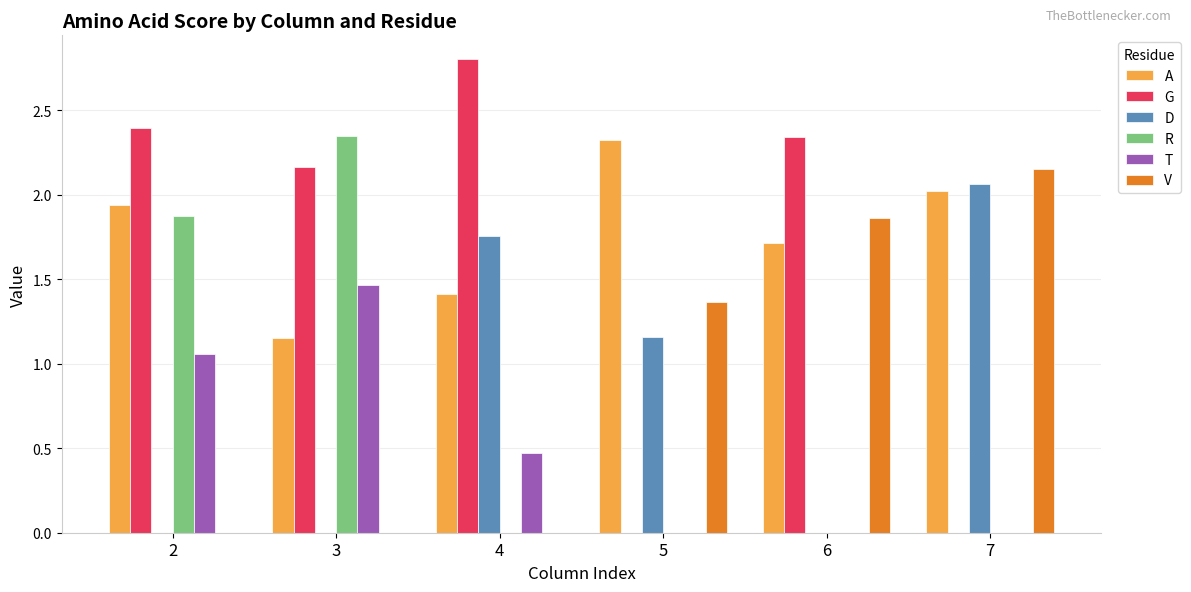

What is the total value across all series at 7?

6.2